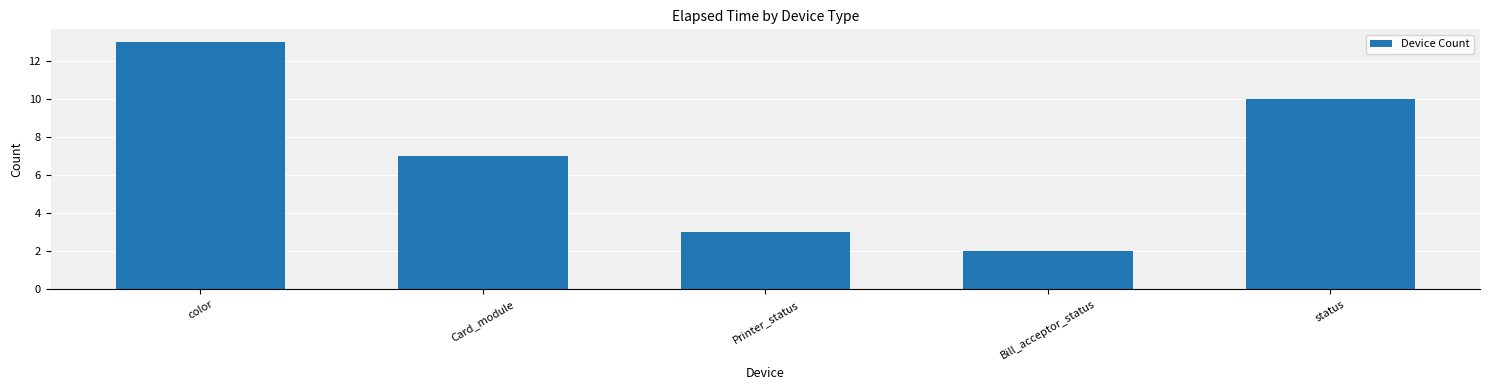

Reading right to left, transcribe all the data shown in this chart.

status=10	Bill_acceptor_status=2	Printer_status=3	Card_module=7	color=13